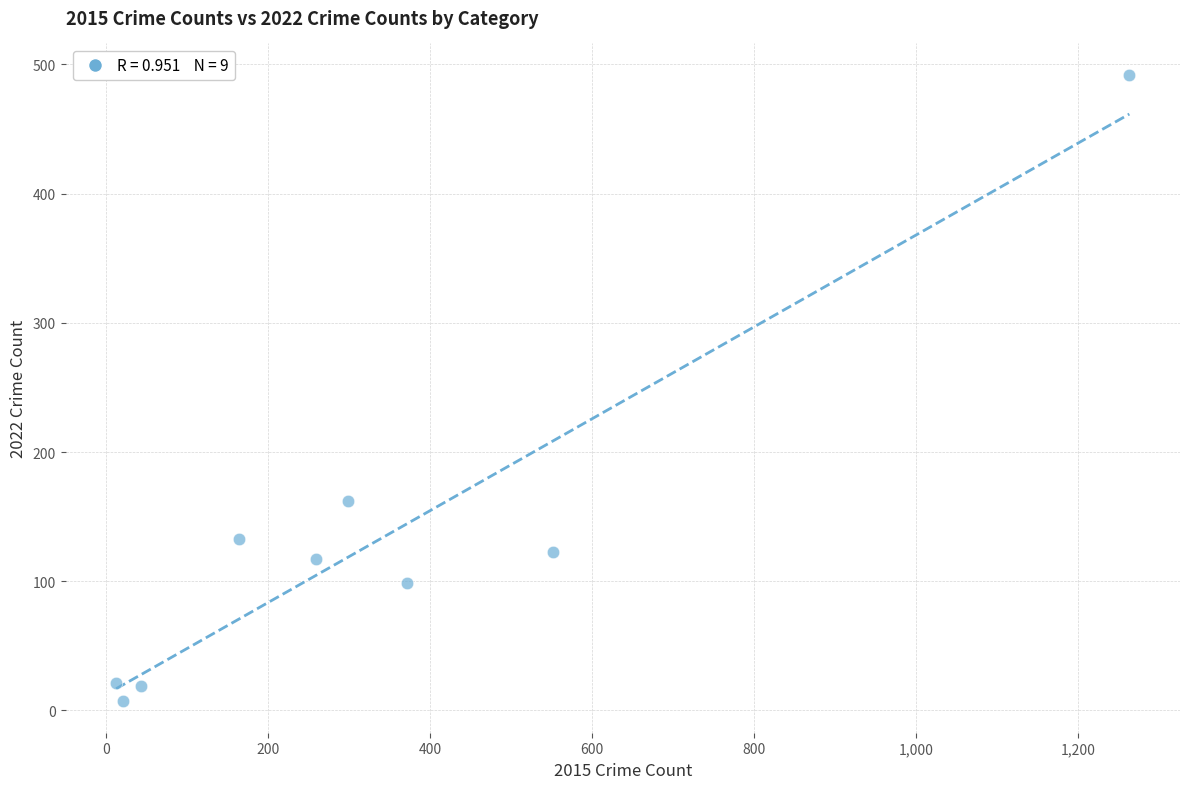

What Y value in the scatter plot is closest to 249?

162